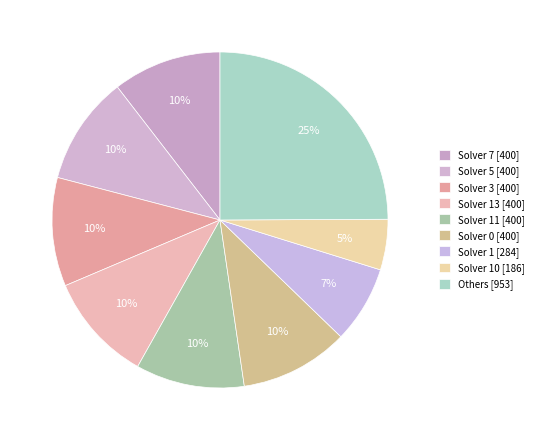

Count the number of slices in the pie.

9